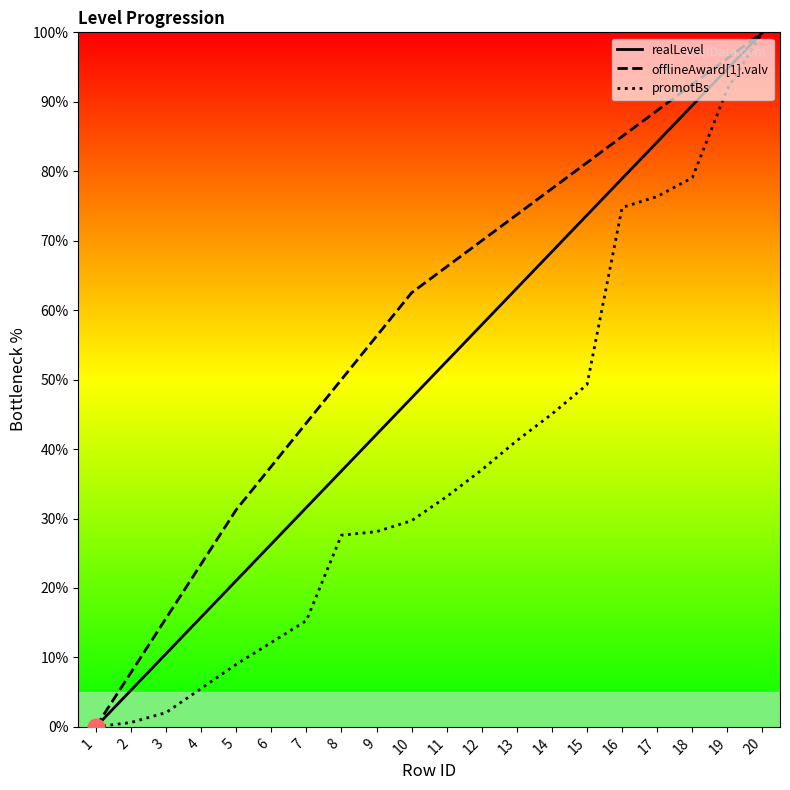

Rank the categories by realLevel value from lowest to highest.

1, 2, 3, 4, 5, 6, 7, 8, 9, 10, 11, 12, 13, 14, 15, 16, 17, 18, 19, 20